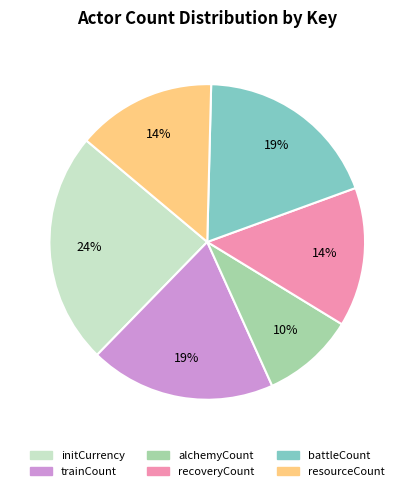

Is it true that battleCount is 4% of the pie?

False